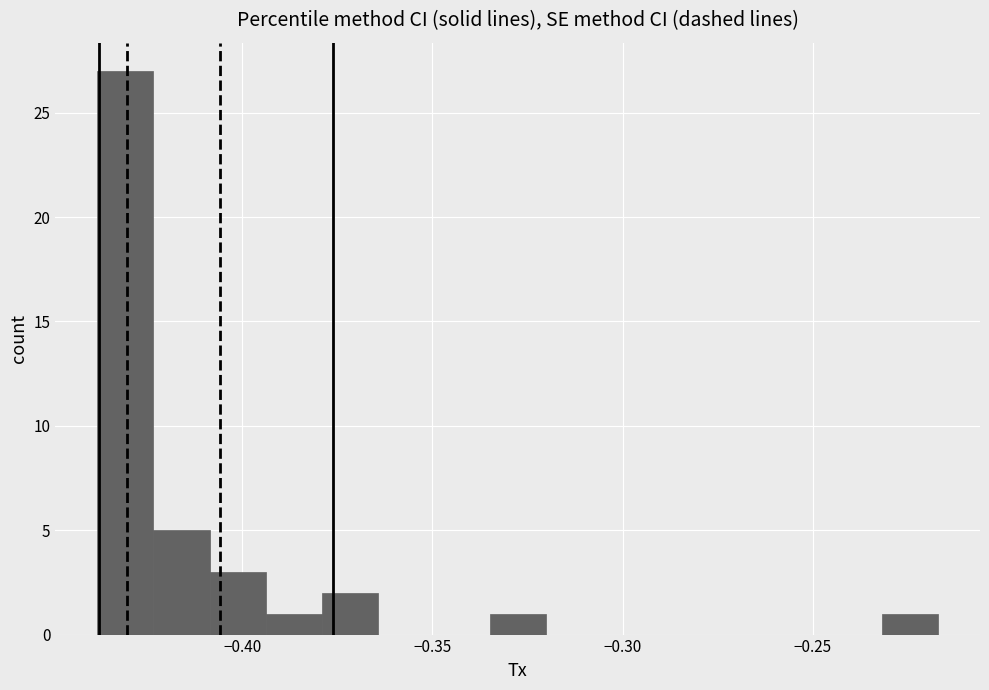

Around what value on the x-axis is the tallest bar? Give the approximate position of its centre, as read against the axis.

-0.430